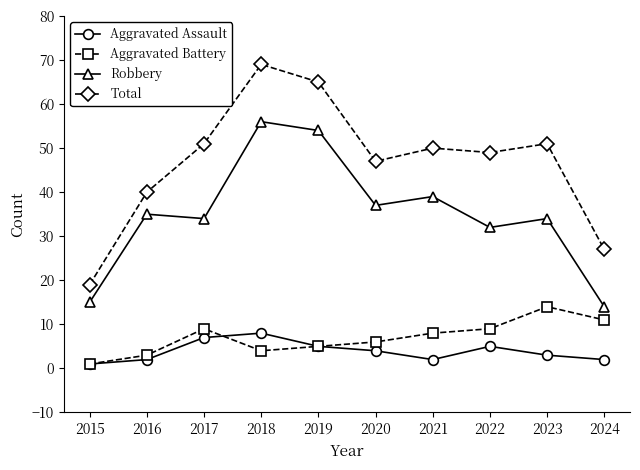

True or false: Aggravated Assault and Robbery intersect in this chart.

False